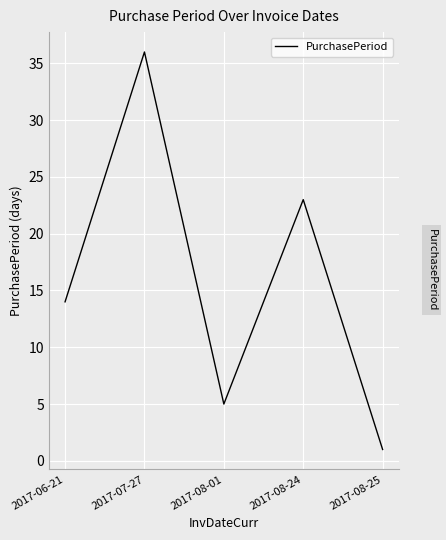

What value does the data have at 2017-06-21?

14